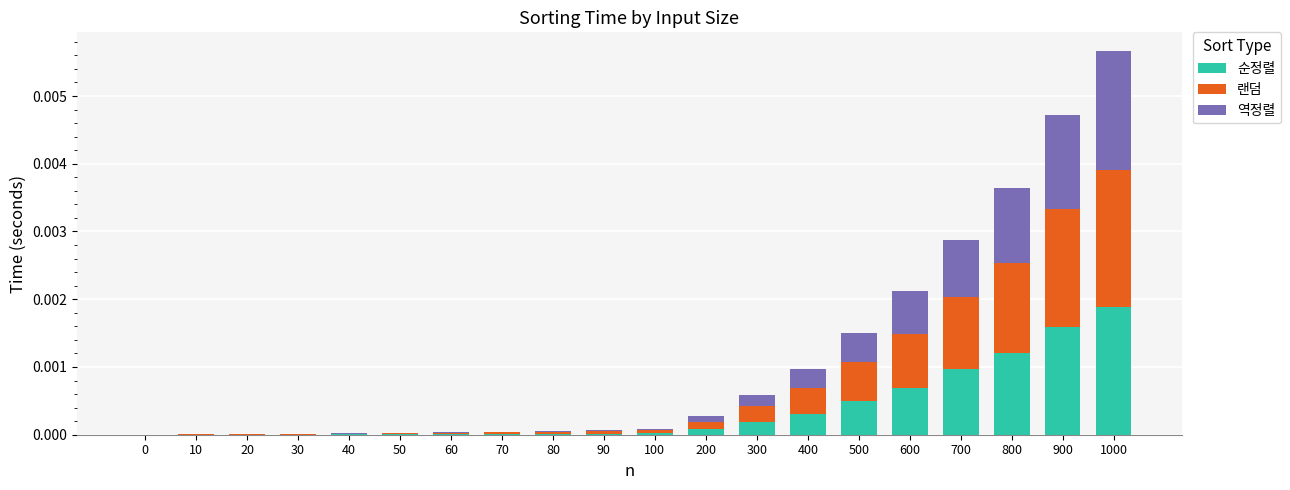

How many series are shown in this chart?

3